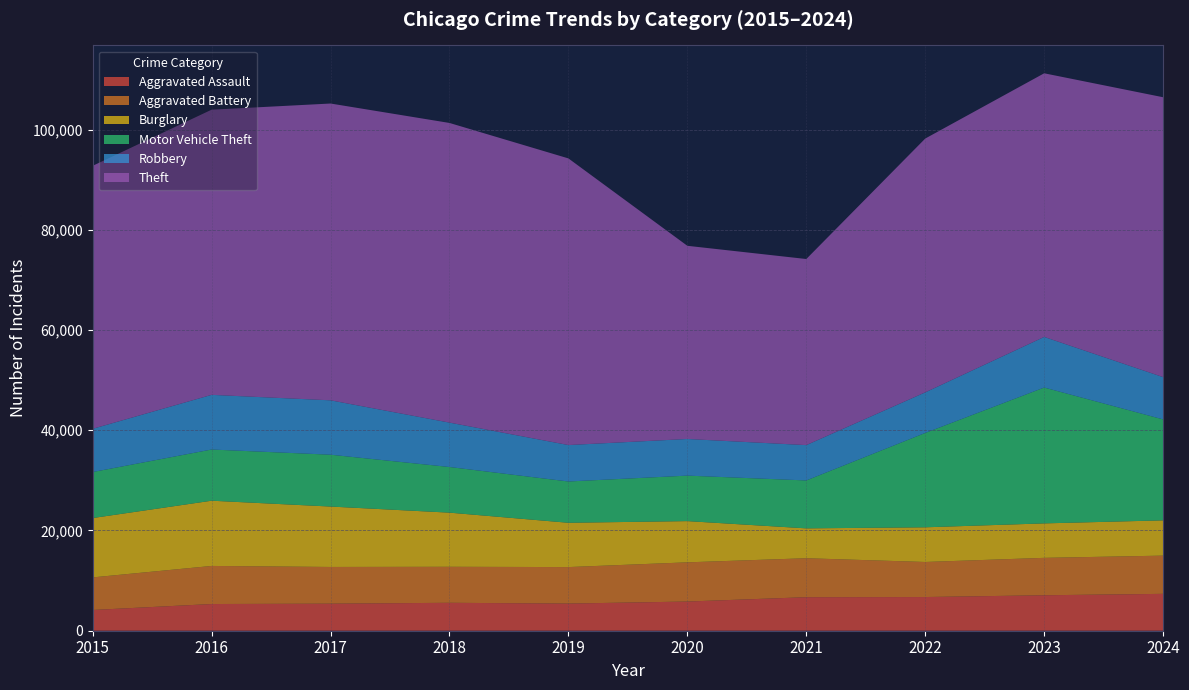

Reading right to left, extract all data points from this chart.

Aggravated Assault: 7358	7076	6722	6689	5823	5417	5572	5398	5326	4139
Aggravated Battery: 7626	7464	6994	7776	7822	7282	7186	7325	7601	6500
Burglary: 7040	6879	6922	5962	8228	8842	10804	12056	13018	11846
Motor Vehicle Theft: 20143	27109	18829	9559	9077	8237	9107	10343	10213	9181
Robbery: 8438	10095	8096	7050	7310	7271	8859	10853	10908	8625
Theft: 55849	52611	50649	37137	38550	57200	59796	59227	56903	52479